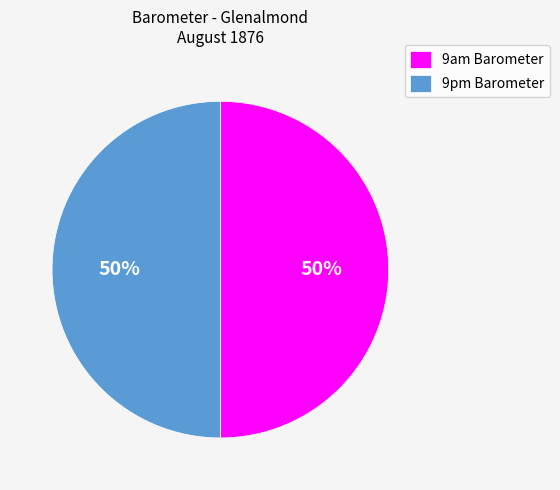

Combined, do 9pm Barometer and 9am Barometer account for over 50%?

Yes